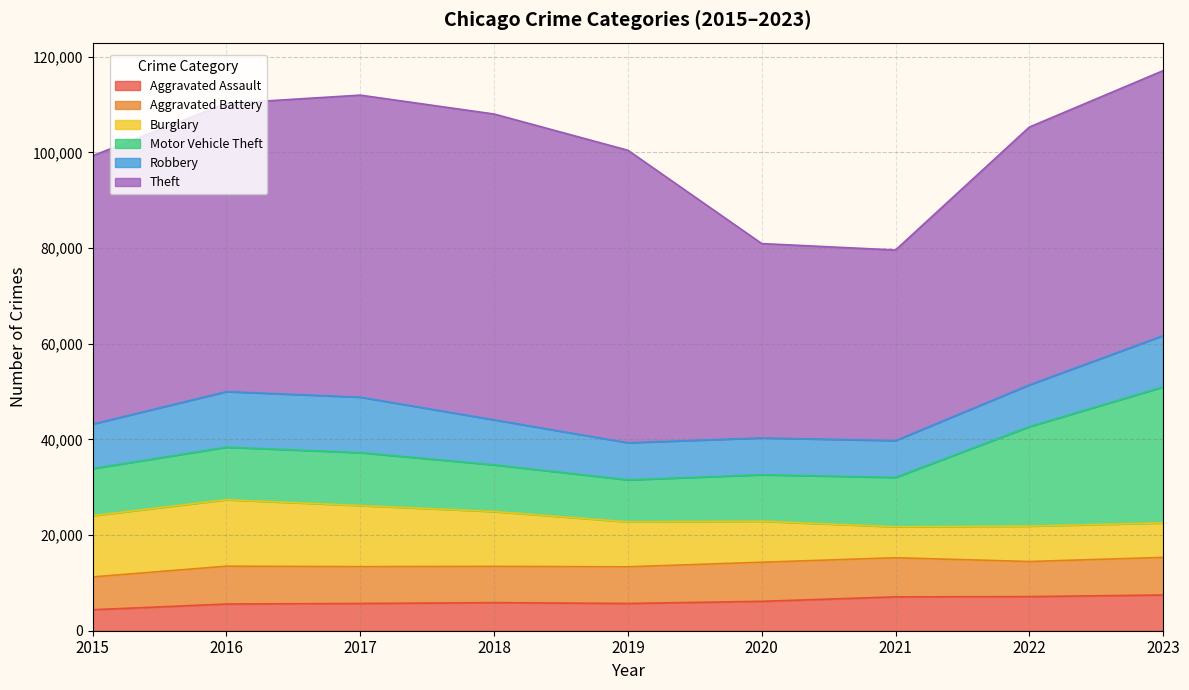

List the labels in order of Robbery value, largest first.

2016, 2017, 2023, 2018, 2015, 2022, 2019, 2020, 2021